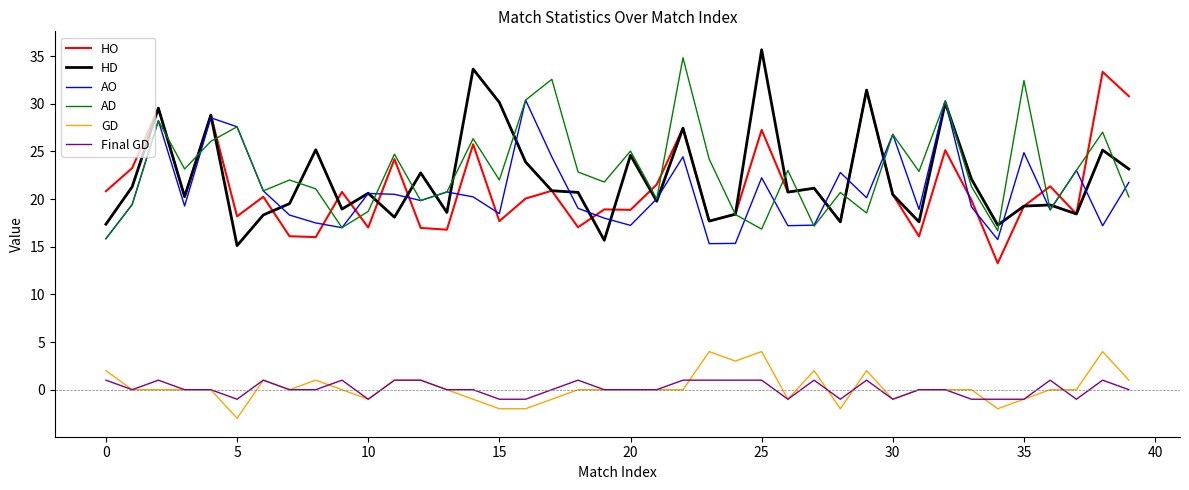

What is the greatest value displayed?

35.7